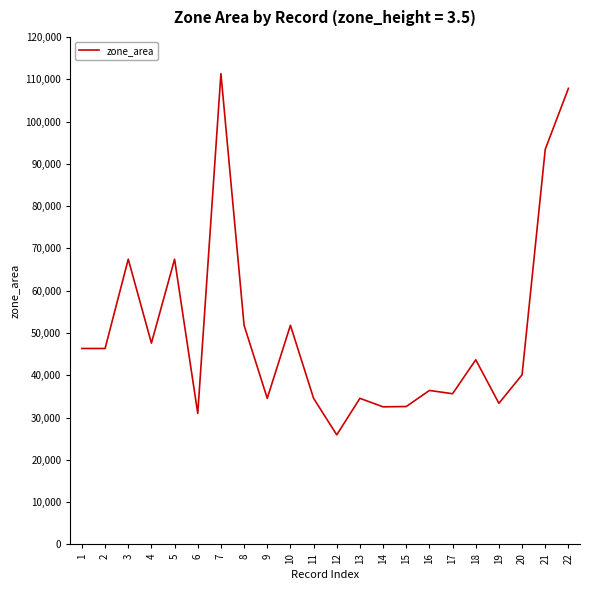

The chart shows a value of 34546.5 at 13. True or false?

True